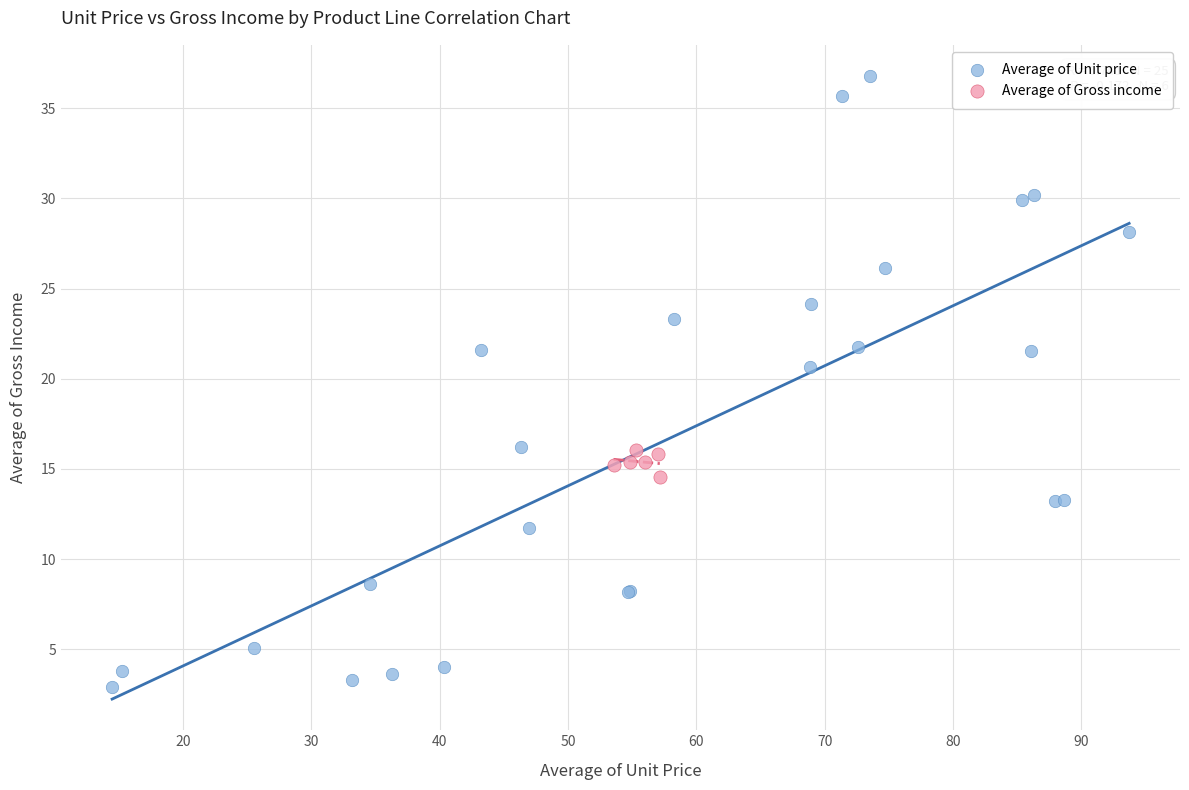

Which series reaches the maximum Y coordinate?

Average of Unit price